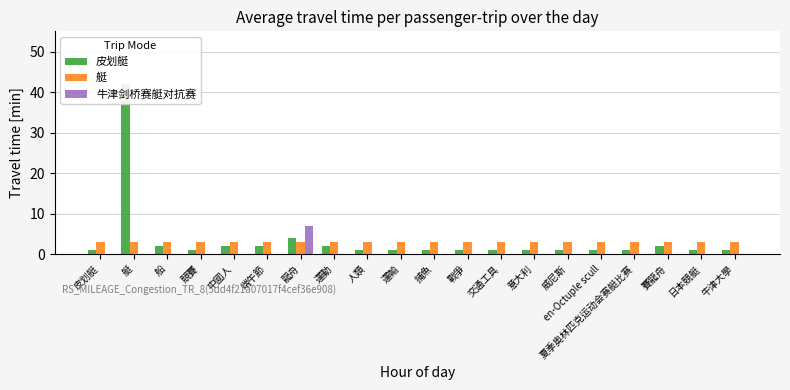

Count the number of data series in this chart.

3